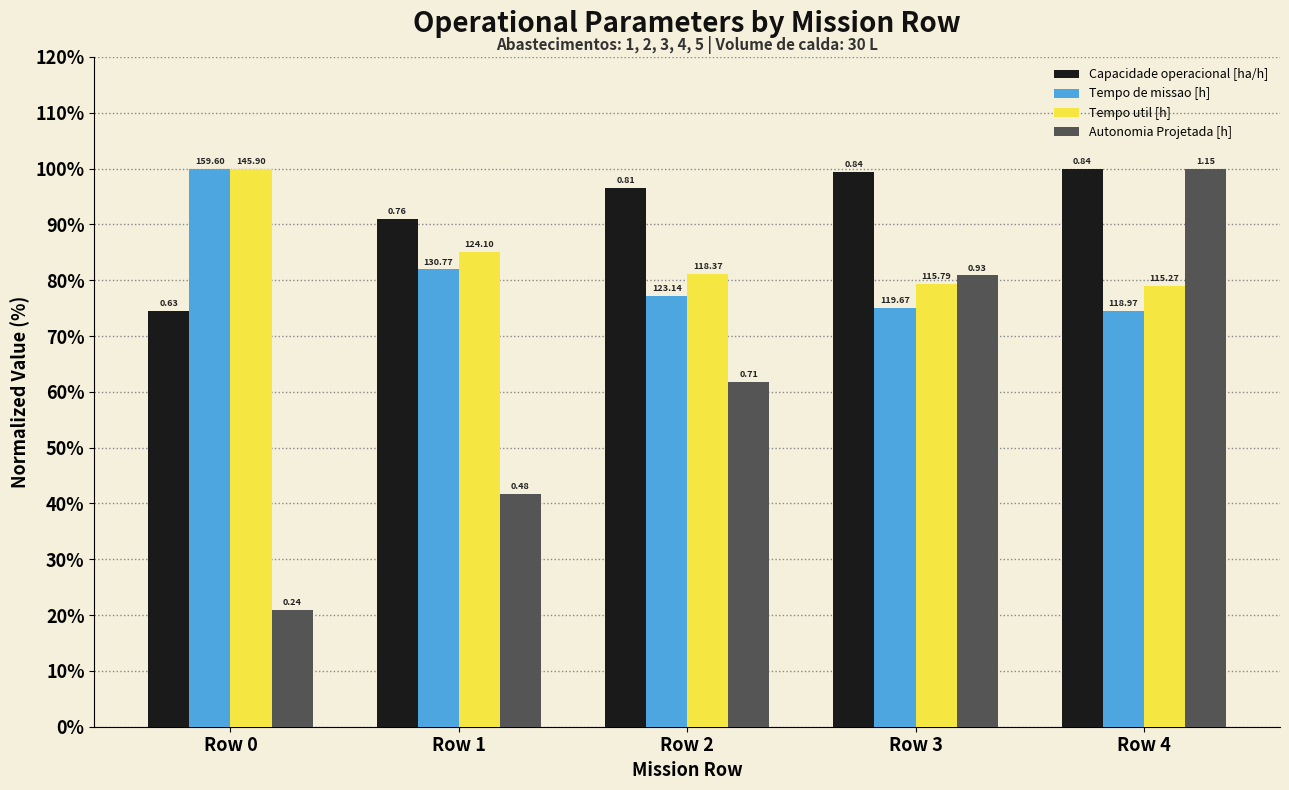

What are all the series names shown in the legend?

Capacidade operacional [ha/h], Tempo de missao [h], Tempo util [h], Autonomia Projetada [h]